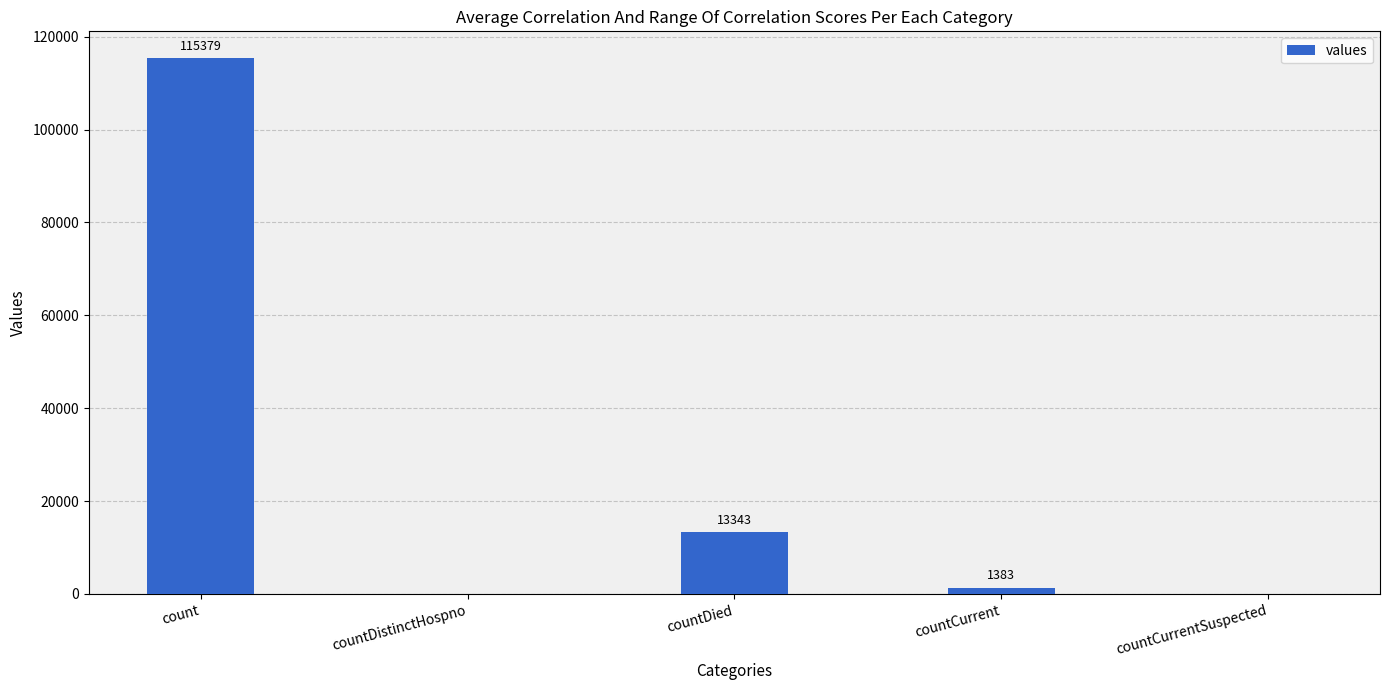

Which category has the highest value across all series?

count